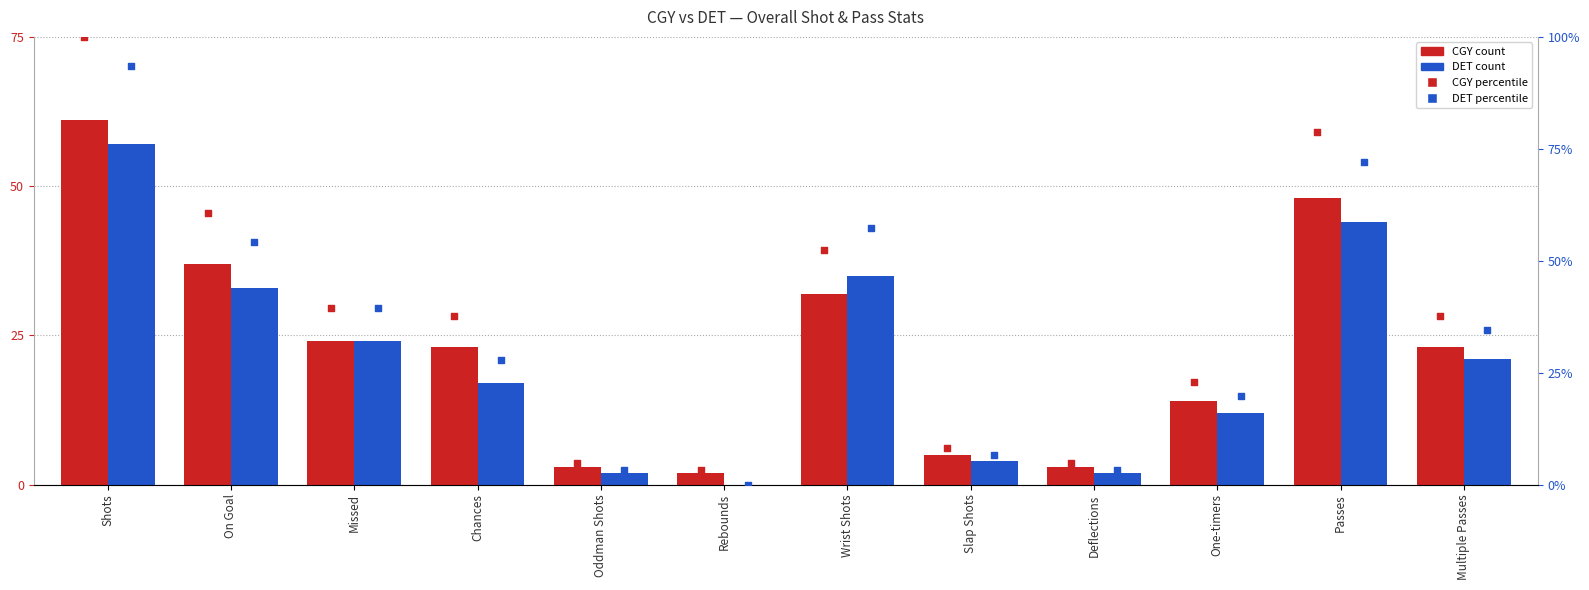

Which series reaches the minimum Y coordinate?

DET